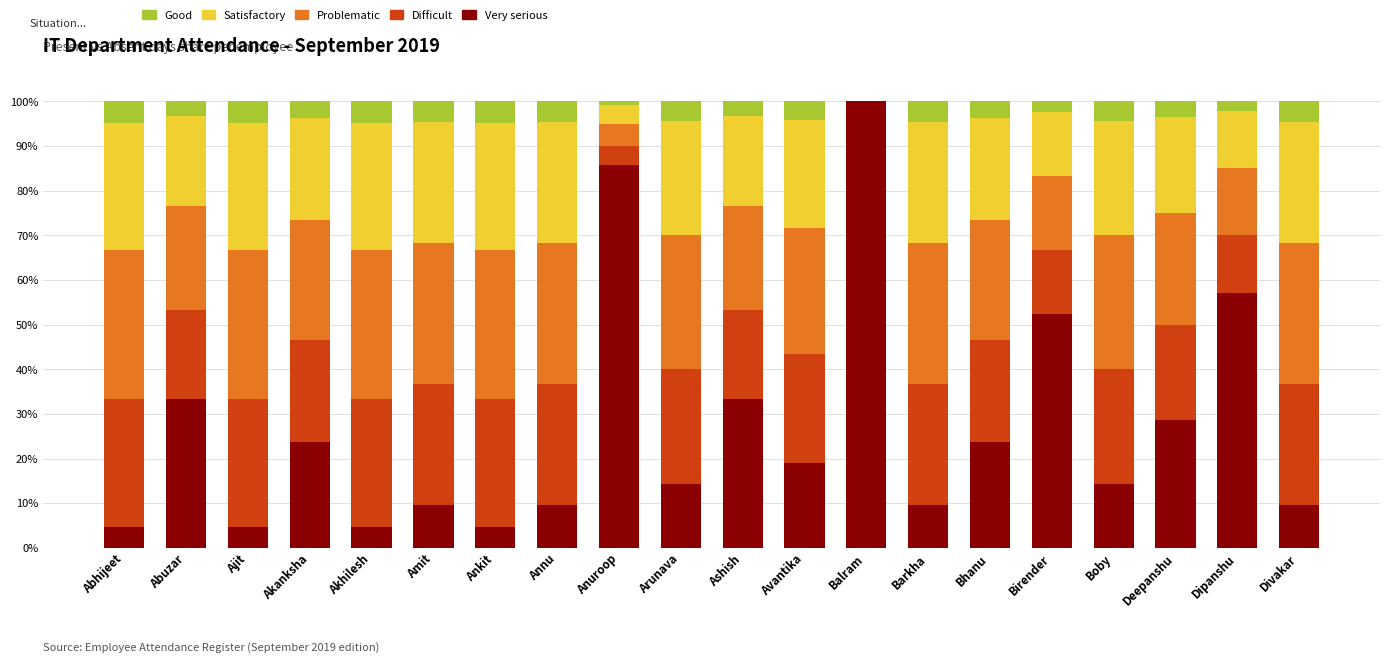

Does the chart contain stacked bars?

Yes